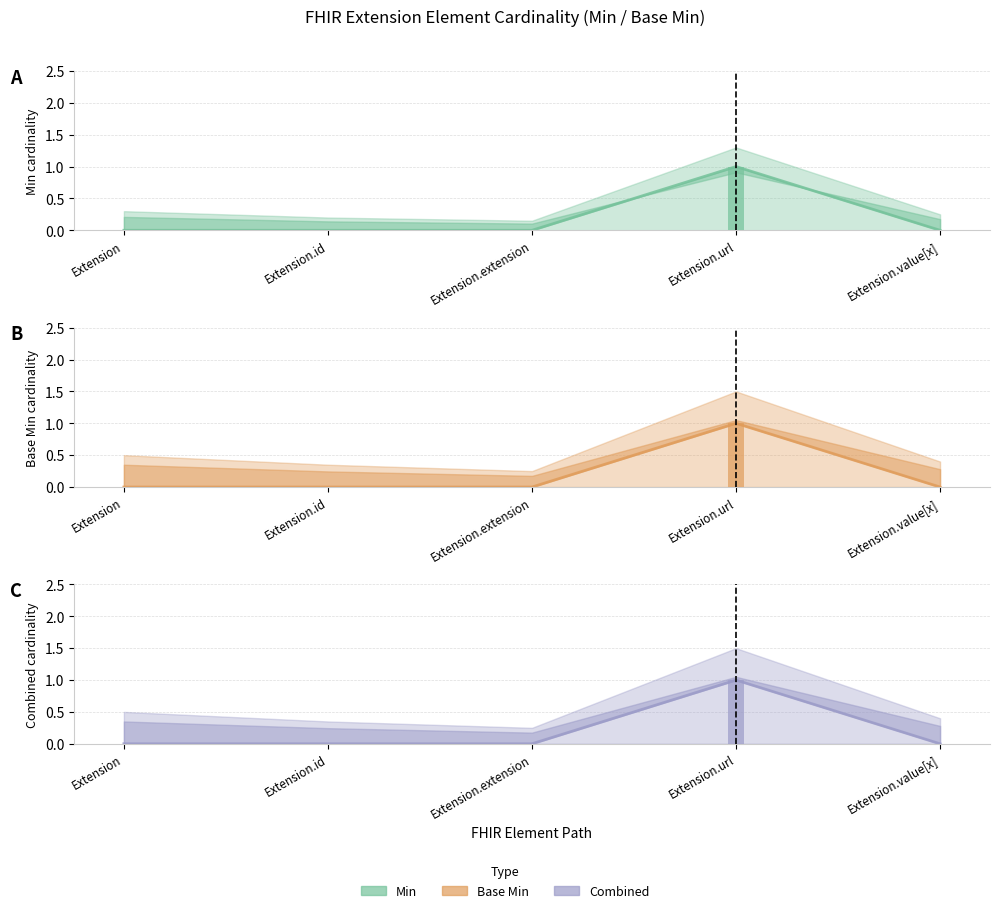

What is the sum of all Min (estimate) values?

1